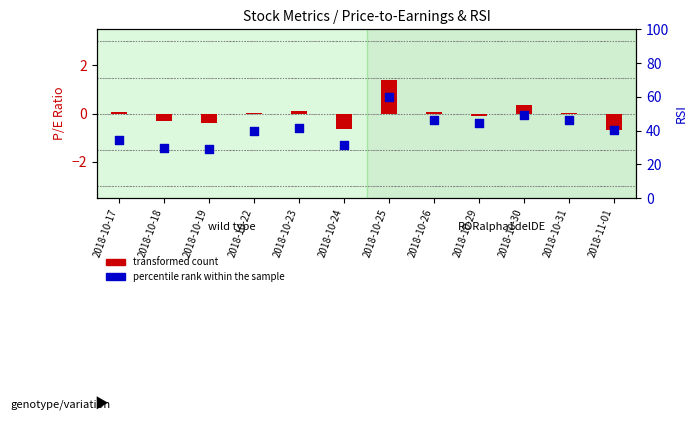

Which series contains the lowest Y value?

transformed count